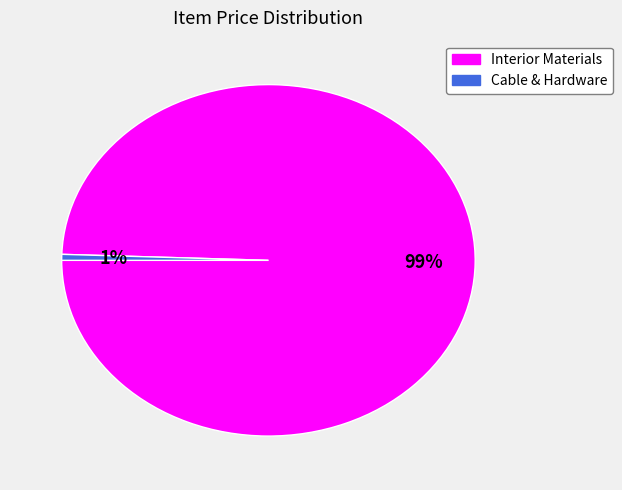

How many slices are in this pie chart?

2